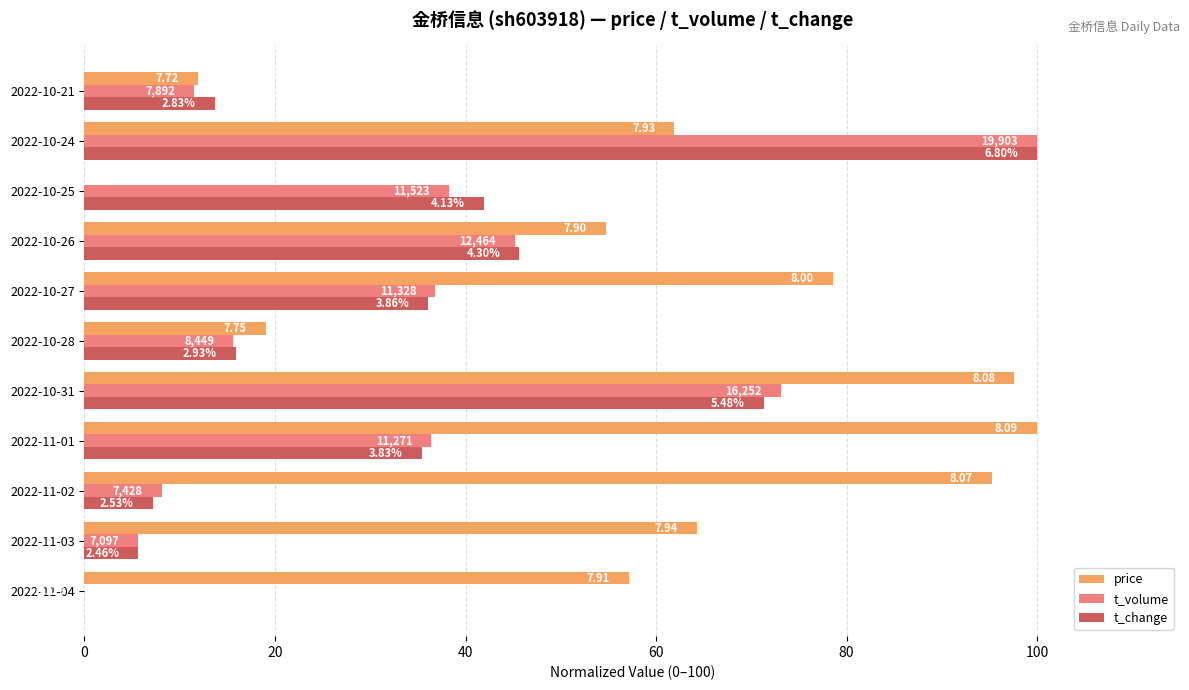

What are all the series names shown in the legend?

price, t_volume, t_change